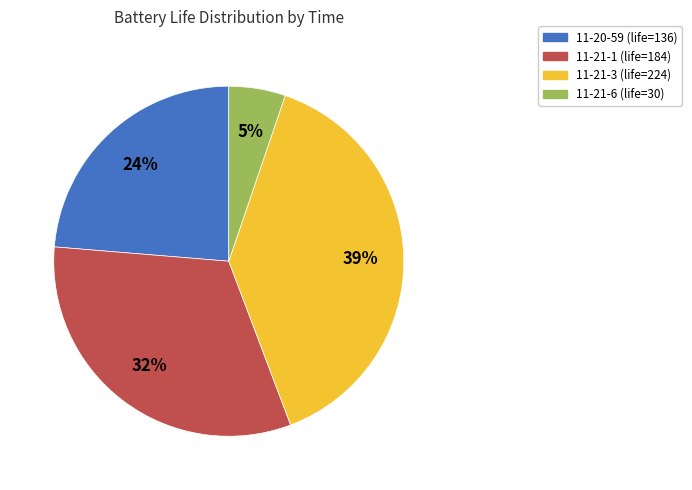

Is there any slice that represents more than half of the pie?

No